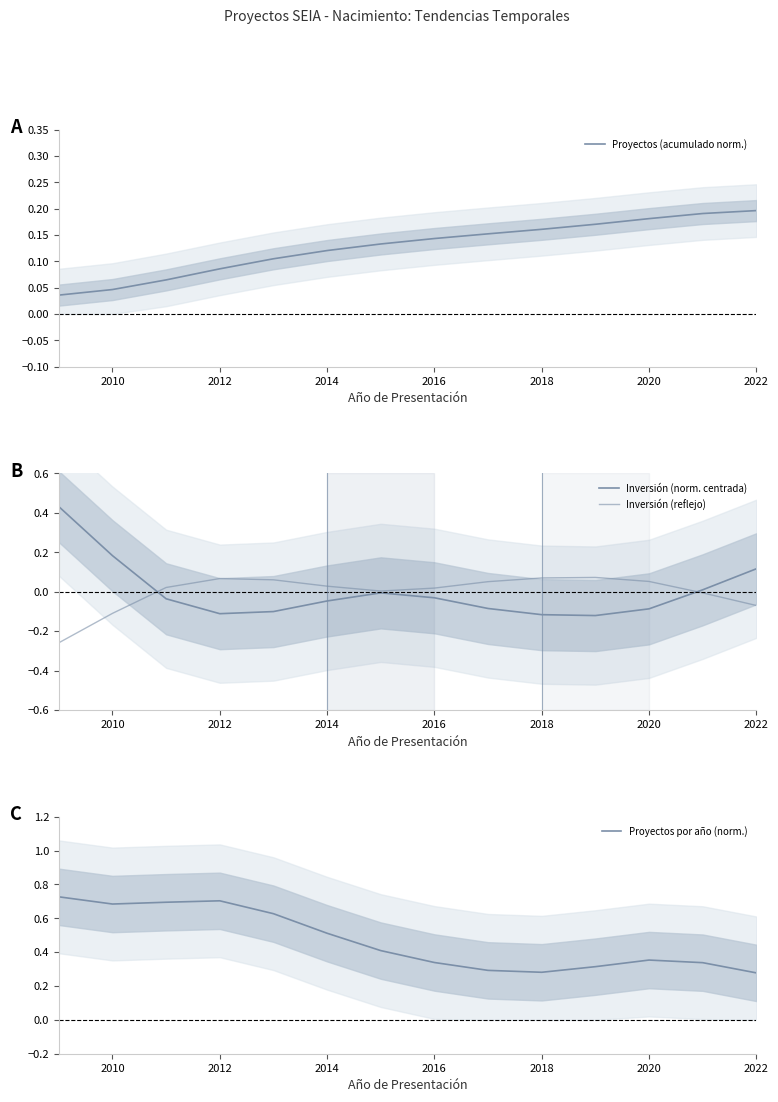

What is the approximate value of Inversión (norm. centrada) at 2010?

0.2